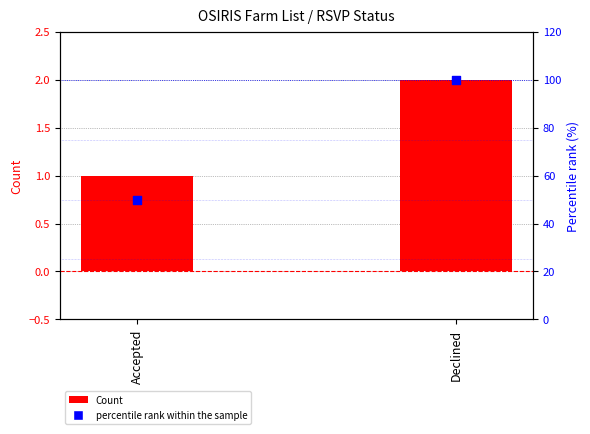

Is the value of Percentile rank at Accepted greater than the value of Count at Declined?

Yes